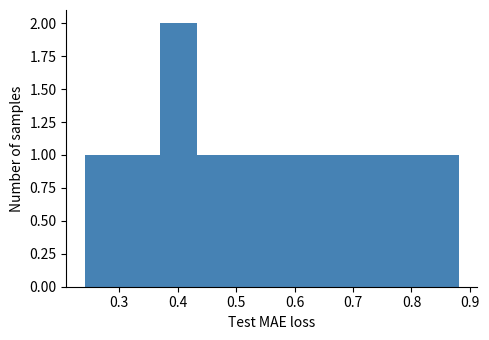

Reading left to right, transcribe this chart: for each bar, give the range it covers on the x-axis and its height. Neither the bar edges nor the heights are printed on the chart, so give them approximately, as read against the axes.

0.24 to 0.31: 1
0.31 to 0.37: 1
0.37 to 0.43: 2
0.43 to 0.50: 1
0.50 to 0.56: 1
0.56 to 0.63: 1
0.63 to 0.69: 1
0.69 to 0.75: 1
0.75 to 0.82: 1
0.82 to 0.88: 1